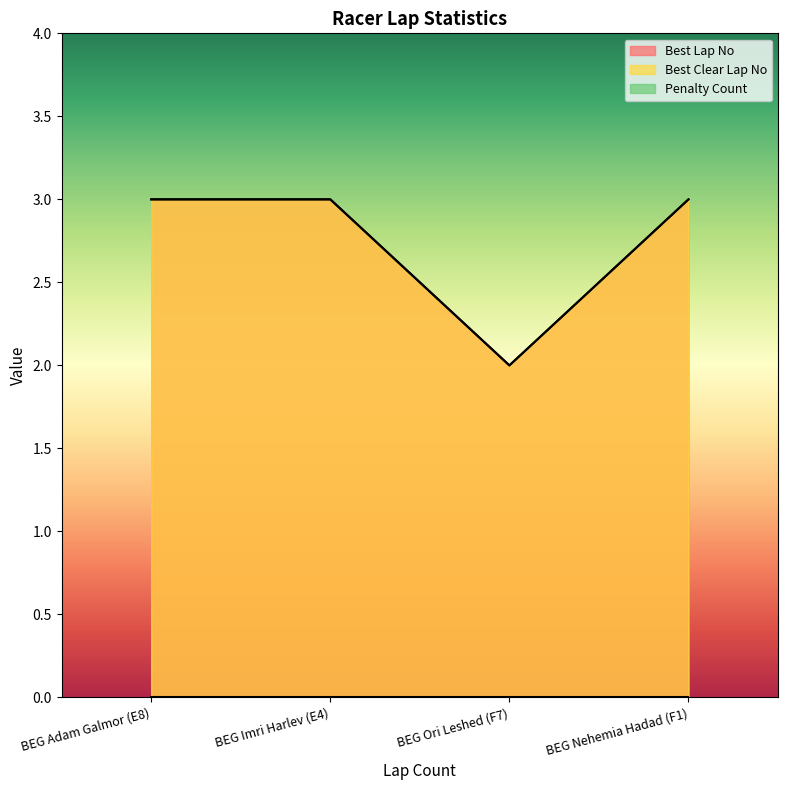

At which label is Best Clear Lap No closest to 2?

BEG Ori Leshed (F7)